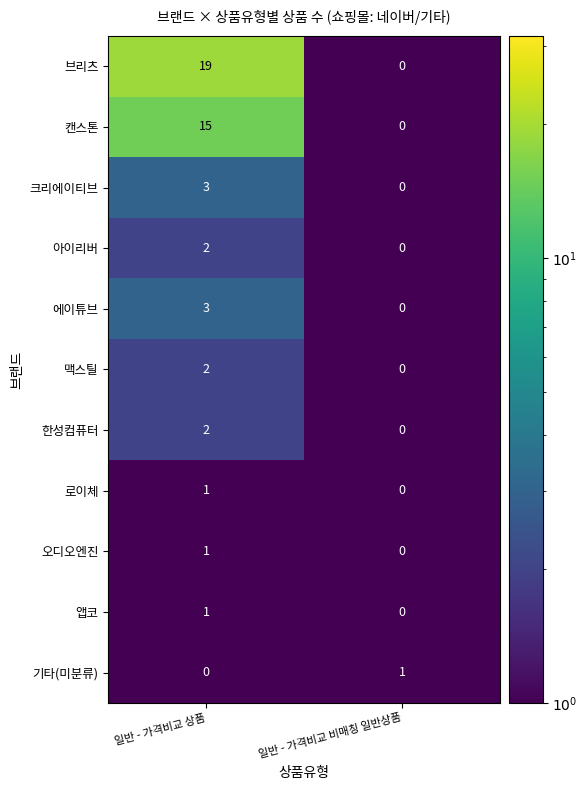

What is the greatest value displayed?

19